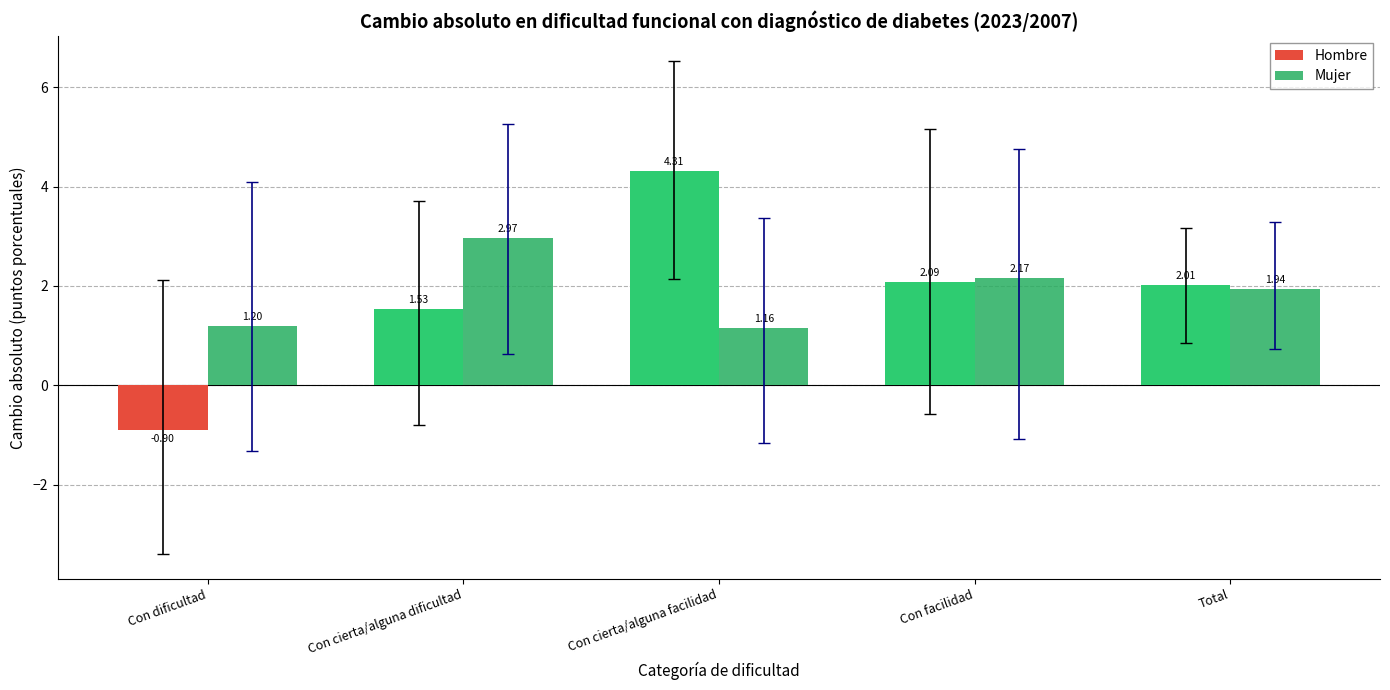

What is the label of the 5th bar from the right?

Con dificultad